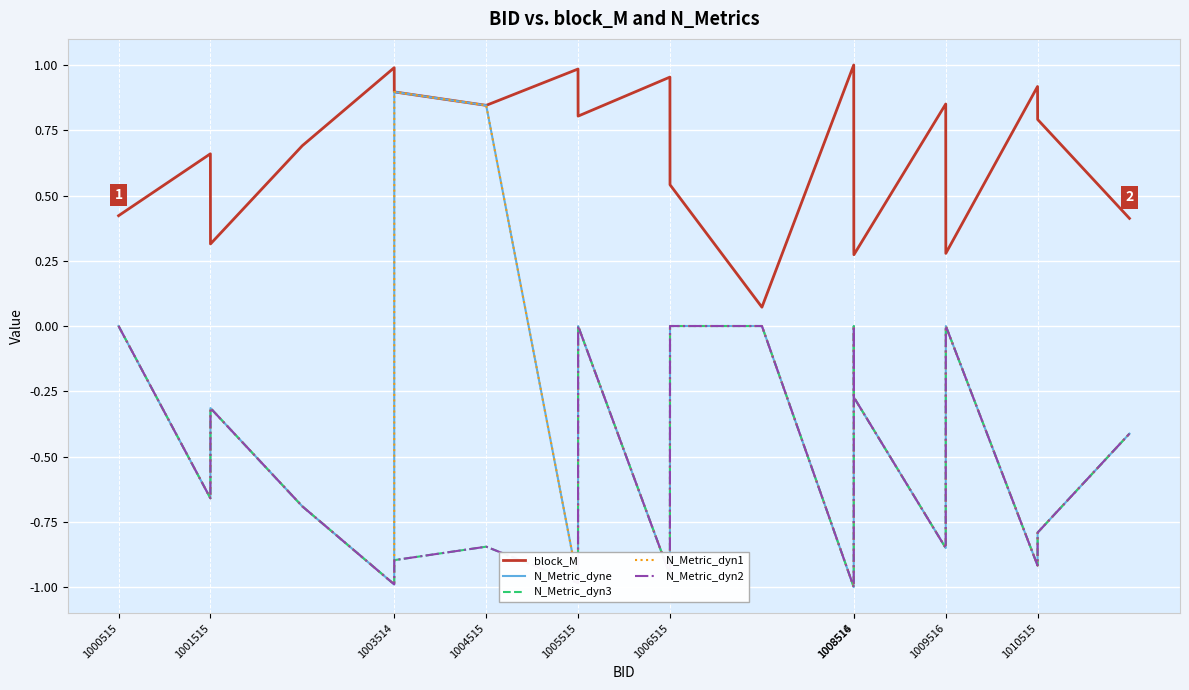

What is the lowest value of the N_Metric_dyn1 series?

-1.0